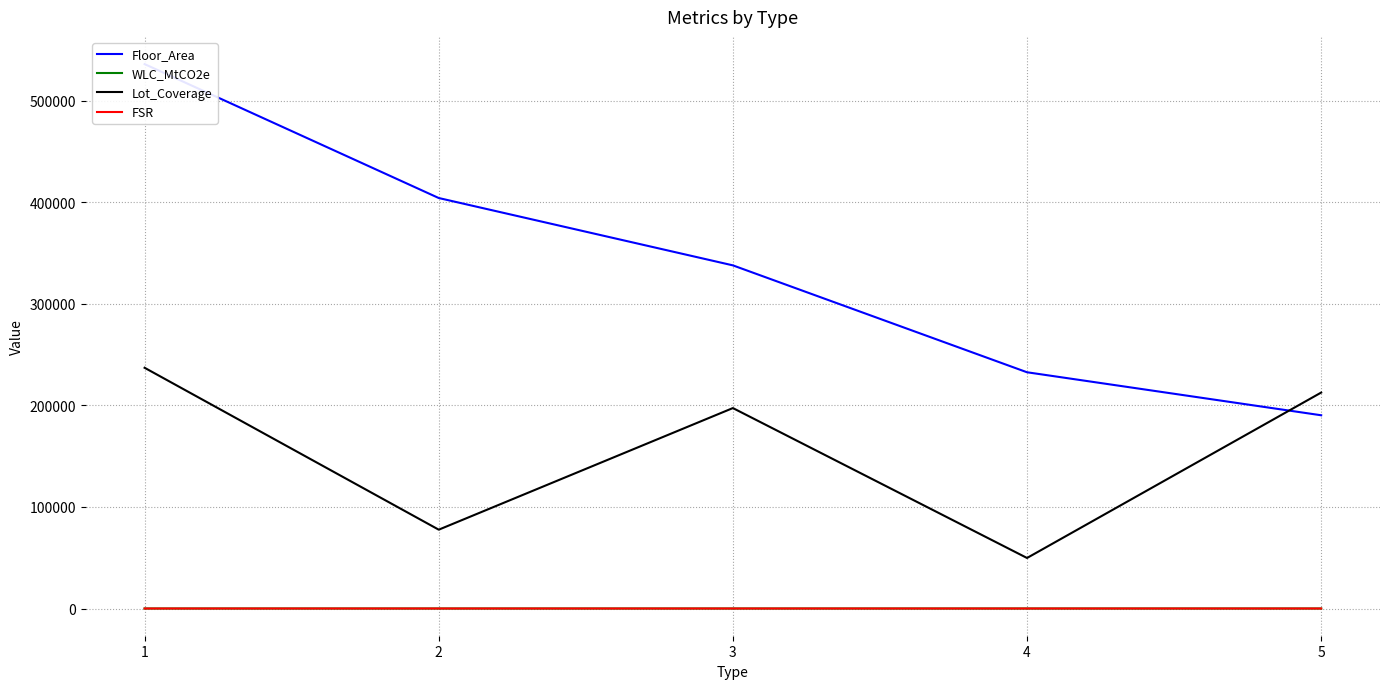

Which series changed the most between 1 and 3?

Floor_Area